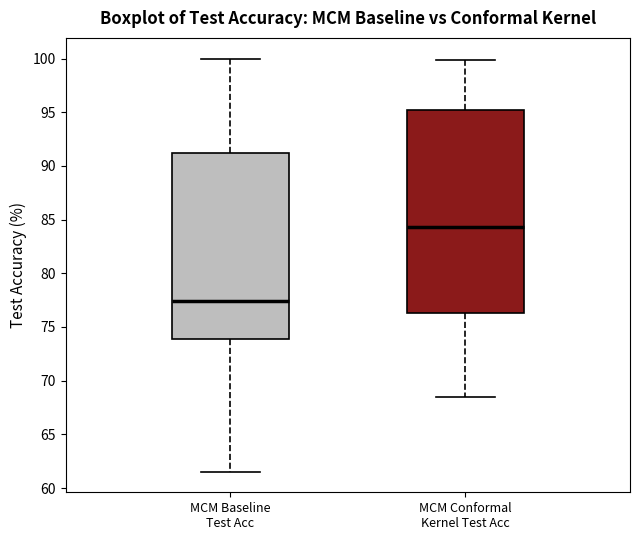

Comparing the boxes themselves (not the whiskers), which one is the tallest?

MCM Conformal Kernel Test Acc